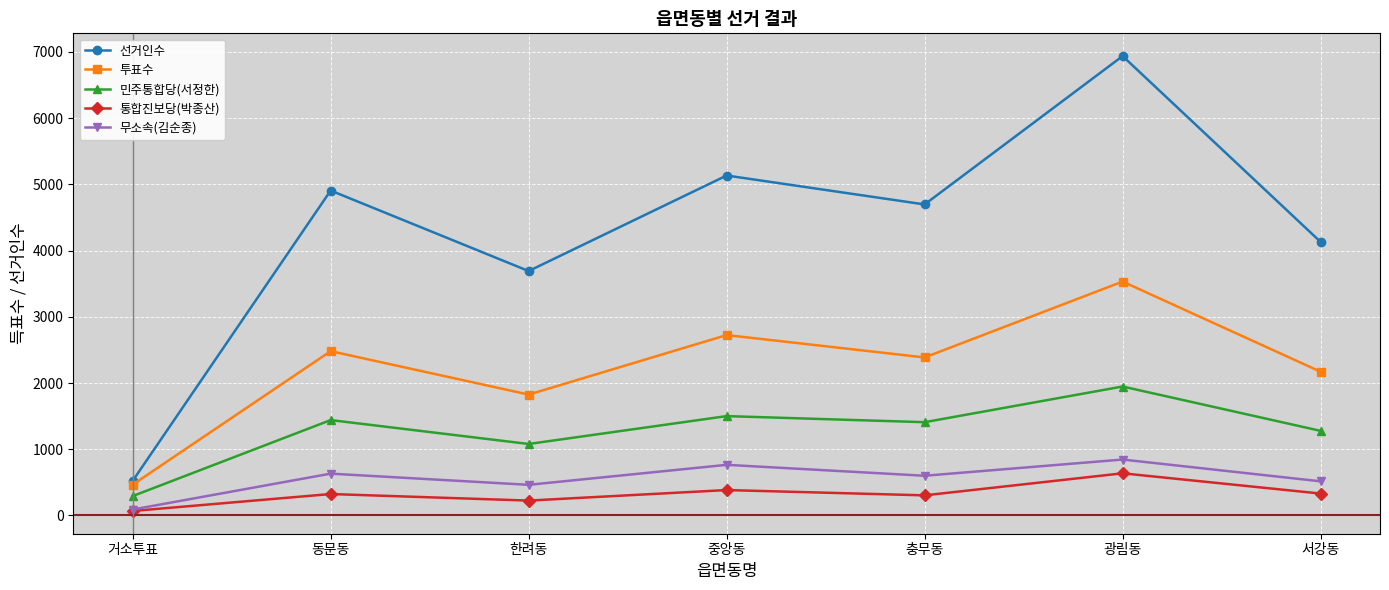

Which series has the largest total across all categories?

선거인수